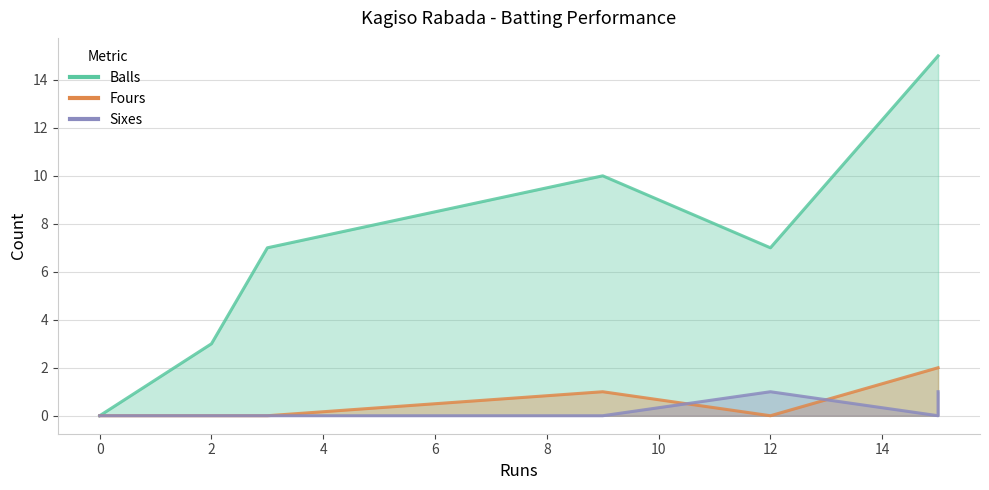

Count the number of data series in this chart.

3